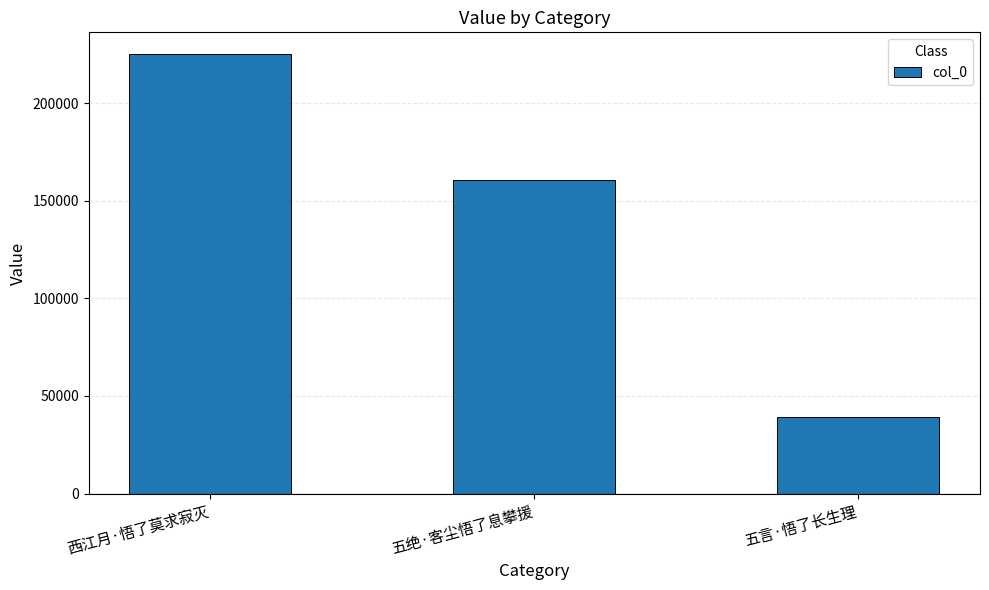

Reading right to left, what are all the values shown in this chart?

38999	160813	225000